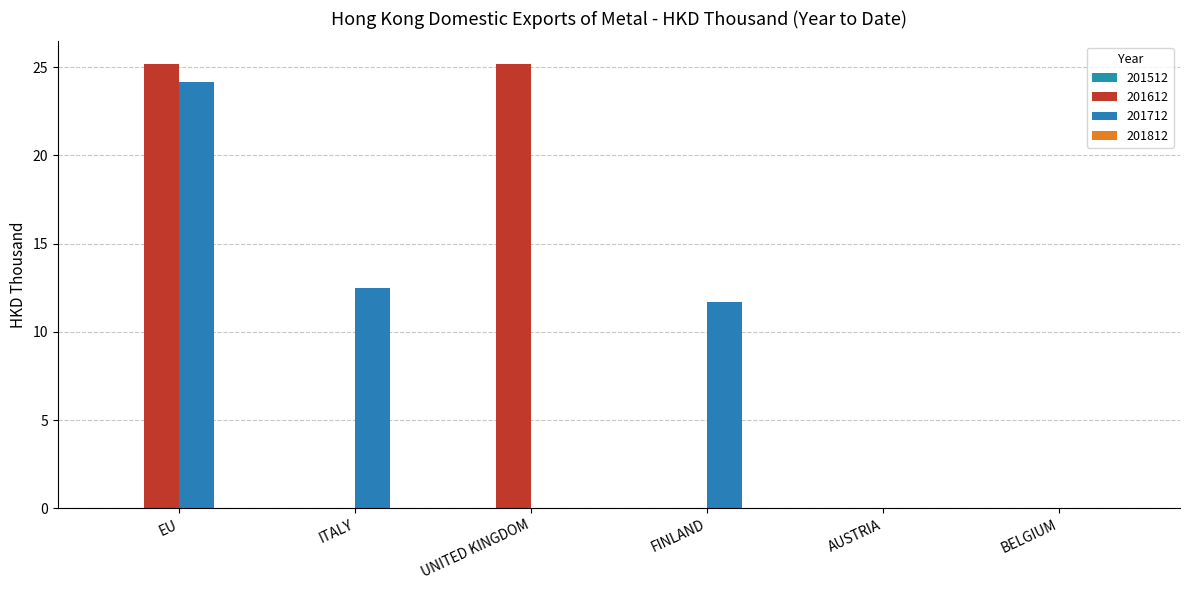

What is the label of the 5th bar from the right?

ITALY